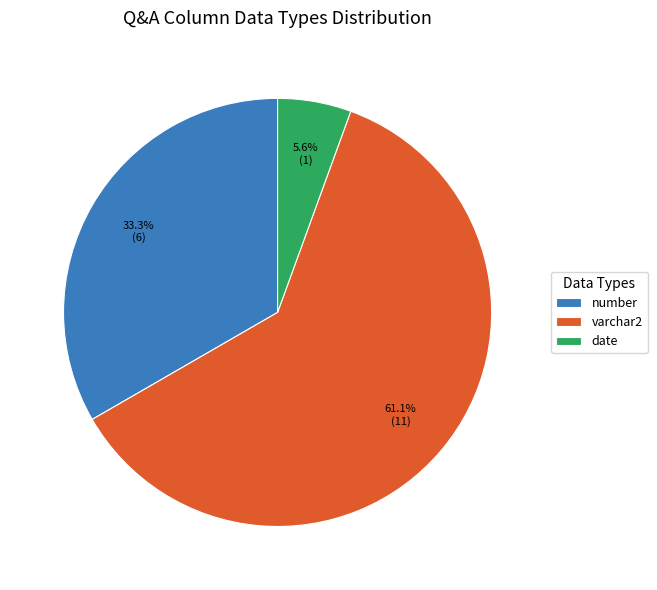

Is it true that number is 33% of the pie?

True